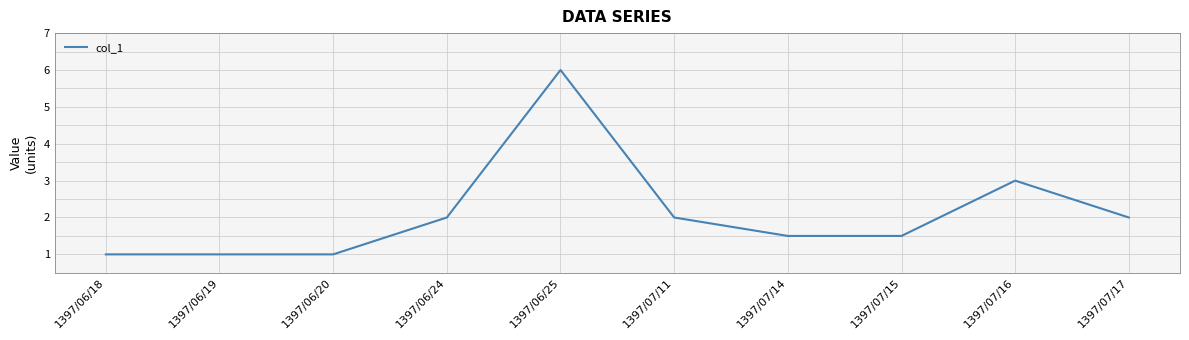

Count the values in the range 1 to 2.

8